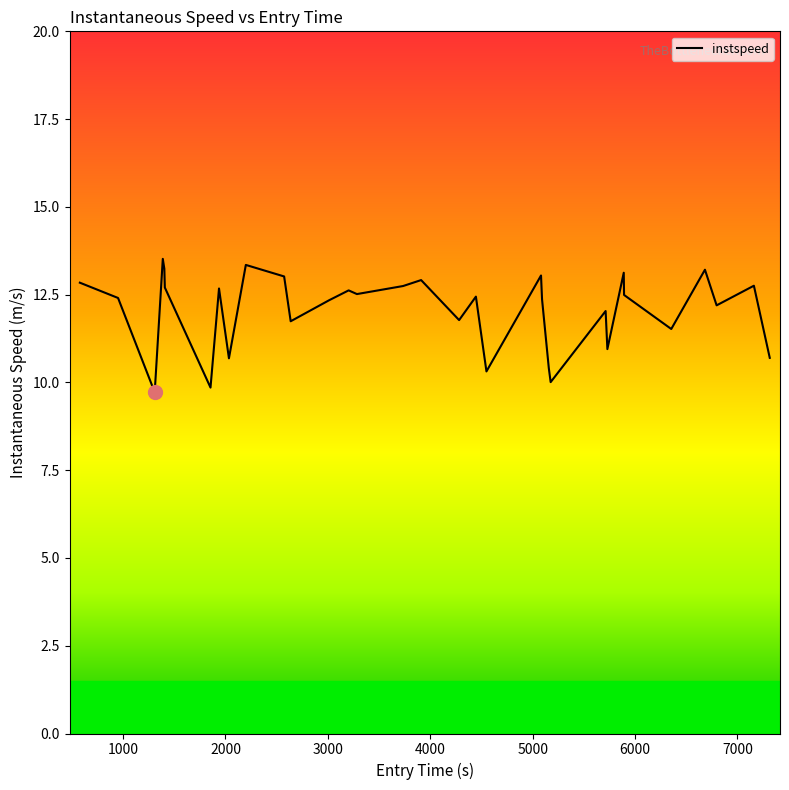

What is the greatest value displayed?

13.5